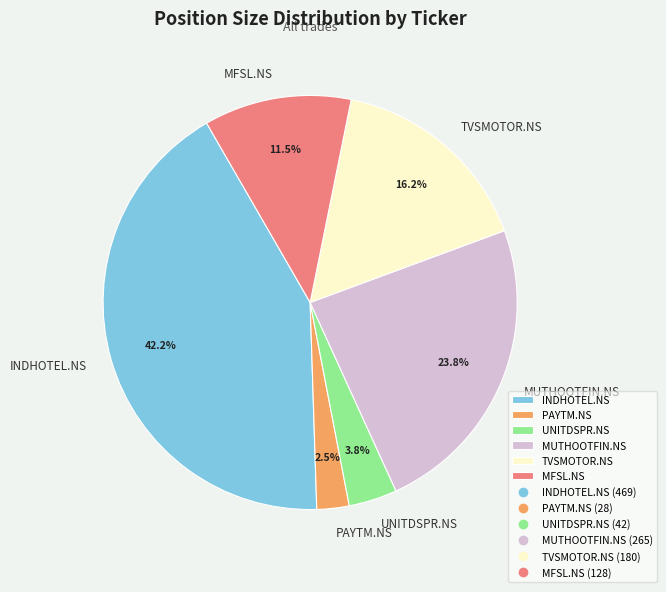

Combined, do INDHOTEL.NS and PAYTM.NS account for over 50%?

No